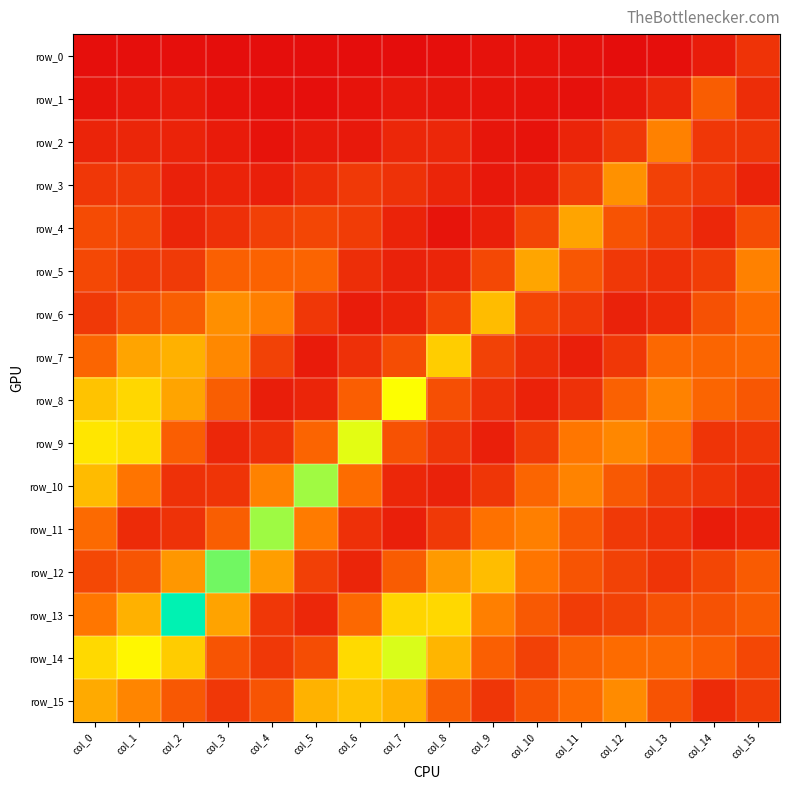

Reading left to right, list all the values displayed in this chart.

row_0: col_0=0.1	col_1=0.1	col_2=0.1	col_3=0.1	col_4=0.1	col_5=0.1	col_6=0.1	col_7=0.1	col_8=0.1	col_9=0.2	col_10=0.2	col_11=0.1	col_12=0.1	col_13=0.1	col_14=0.2	col_15=0.3
row_1: col_0=0.2	col_1=0.2	col_2=0.2	col_3=0.2	col_4=0.1	col_5=0.1	col_6=0.2	col_7=0.2	col_8=0.2	col_9=0.2	col_10=0.2	col_11=0.1	col_12=0.2	col_13=0.2	col_14=0.4	col_15=0.2
row_2: col_0=0.2	col_1=0.2	col_2=0.2	col_3=0.2	col_4=0.2	col_5=0.2	col_6=0.2	col_7=0.2	col_8=0.2	col_9=0.2	col_10=0.2	col_11=0.2	col_12=0.3	col_13=0.5	col_14=0.3	col_15=0.3
row_3: col_0=0.3	col_1=0.3	col_2=0.2	col_3=0.2	col_4=0.2	col_5=0.2	col_6=0.3	col_7=0.3	col_8=0.2	col_9=0.2	col_10=0.2	col_11=0.3	col_12=0.5	col_13=0.3	col_14=0.3	col_15=0.2
row_4: col_0=0.3	col_1=0.3	col_2=0.2	col_3=0.2	col_4=0.3	col_5=0.3	col_6=0.3	col_7=0.2	col_8=0.2	col_9=0.2	col_10=0.3	col_11=0.6	col_12=0.4	col_13=0.3	col_14=0.2	col_15=0.3
row_5: col_0=0.3	col_1=0.3	col_2=0.3	col_3=0.4	col_4=0.4	col_5=0.4	col_6=0.2	col_7=0.2	col_8=0.2	col_9=0.3	col_10=0.6	col_11=0.4	col_12=0.3	col_13=0.2	col_14=0.3	col_15=0.5
row_6: col_0=0.3	col_1=0.3	col_2=0.4	col_3=0.5	col_4=0.5	col_5=0.3	col_6=0.2	col_7=0.2	col_8=0.3	col_9=0.6	col_10=0.3	col_11=0.3	col_12=0.2	col_13=0.2	col_14=0.4	col_15=0.4
row_7: col_0=0.4	col_1=0.6	col_2=0.6	col_3=0.5	col_4=0.3	col_5=0.2	col_6=0.2	col_7=0.3	col_8=0.7	col_9=0.3	col_10=0.2	col_11=0.2	col_12=0.3	col_13=0.4	col_14=0.4	col_15=0.4
row_8: col_0=0.7	col_1=0.7	col_2=0.6	col_3=0.4	col_4=0.2	col_5=0.2	col_6=0.4	col_7=0.8	col_8=0.3	col_9=0.3	col_10=0.2	col_11=0.3	col_12=0.4	col_13=0.5	col_14=0.4	col_15=0.4
row_9: col_0=0.7	col_1=0.7	col_2=0.4	col_3=0.2	col_4=0.2	col_5=0.4	col_6=0.8	col_7=0.4	col_8=0.3	col_9=0.2	col_10=0.3	col_11=0.5	col_12=0.5	col_13=0.5	col_14=0.3	col_15=0.3
row_10: col_0=0.6	col_1=0.5	col_2=0.3	col_3=0.3	col_4=0.5	col_5=0.9	col_6=0.4	col_7=0.2	col_8=0.2	col_9=0.3	col_10=0.4	col_11=0.5	col_12=0.4	col_13=0.3	col_14=0.3	col_15=0.2
row_11: col_0=0.4	col_1=0.2	col_2=0.3	col_3=0.4	col_4=0.9	col_5=0.5	col_6=0.2	col_7=0.2	col_8=0.3	col_9=0.5	col_10=0.5	col_11=0.4	col_12=0.3	col_13=0.2	col_14=0.2	col_15=0.2
row_12: col_0=0.3	col_1=0.4	col_2=0.6	col_3=1.0	col_4=0.6	col_5=0.3	col_6=0.2	col_7=0.4	col_8=0.6	col_9=0.6	col_10=0.5	col_11=0.4	col_12=0.3	col_13=0.3	col_14=0.3	col_15=0.4
row_13: col_0=0.5	col_1=0.6	col_2=1.1	col_3=0.6	col_4=0.3	col_5=0.2	col_6=0.4	col_7=0.7	col_8=0.7	col_9=0.5	col_10=0.4	col_11=0.3	col_12=0.3	col_13=0.4	col_14=0.4	col_15=0.4
row_14: col_0=0.7	col_1=0.8	col_2=0.7	col_3=0.4	col_4=0.3	col_5=0.3	col_6=0.7	col_7=0.8	col_8=0.6	col_9=0.4	col_10=0.3	col_11=0.4	col_12=0.4	col_13=0.4	col_14=0.4	col_15=0.3
row_15: col_0=0.6	col_1=0.5	col_2=0.4	col_3=0.3	col_4=0.4	col_5=0.6	col_6=0.7	col_7=0.6	col_8=0.4	col_9=0.3	col_10=0.4	col_11=0.4	col_12=0.5	col_13=0.4	col_14=0.2	col_15=0.3